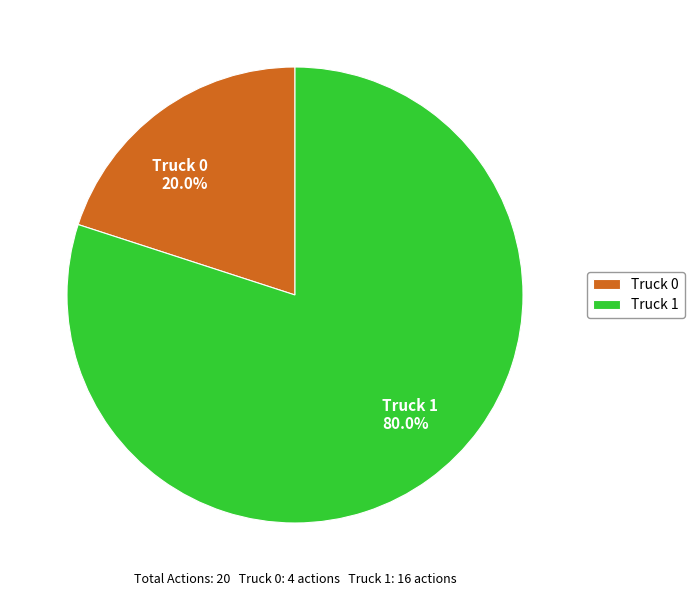

Which has a higher value, Truck 0 or Truck 1?

Truck 1